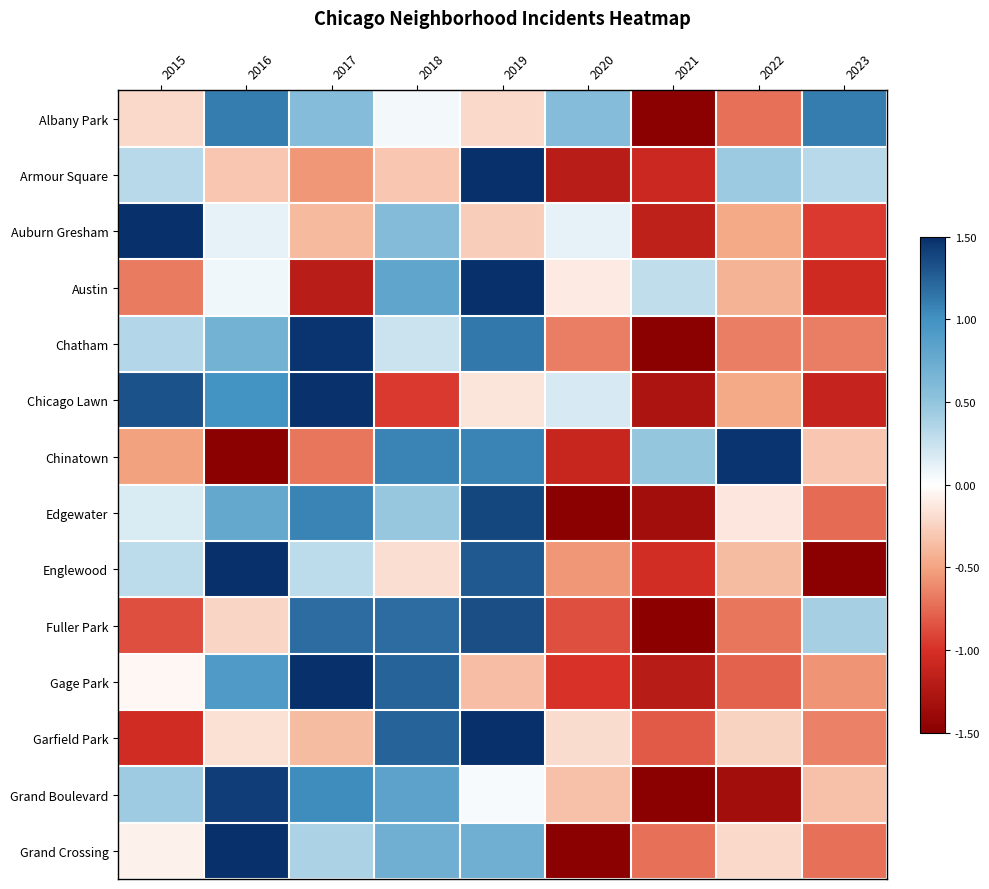

Which series has the largest range (max minus min)?

Grand Crossing